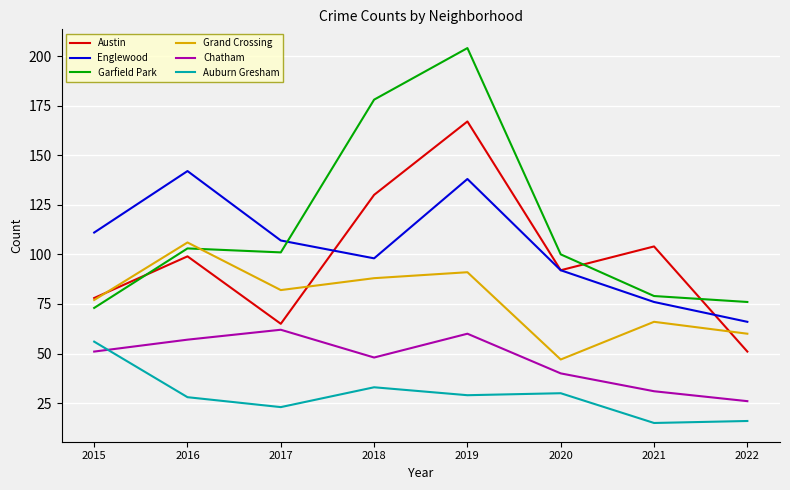

At which category does the chart reach its peak across all series?

2019